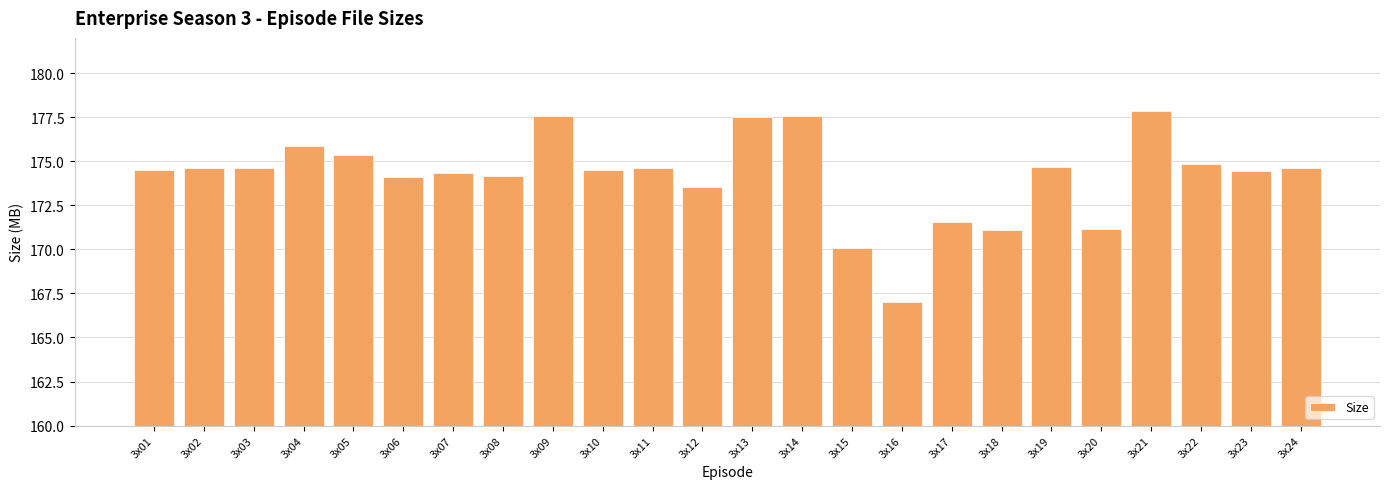

At which category does the chart reach its minimum across all series?

3x16